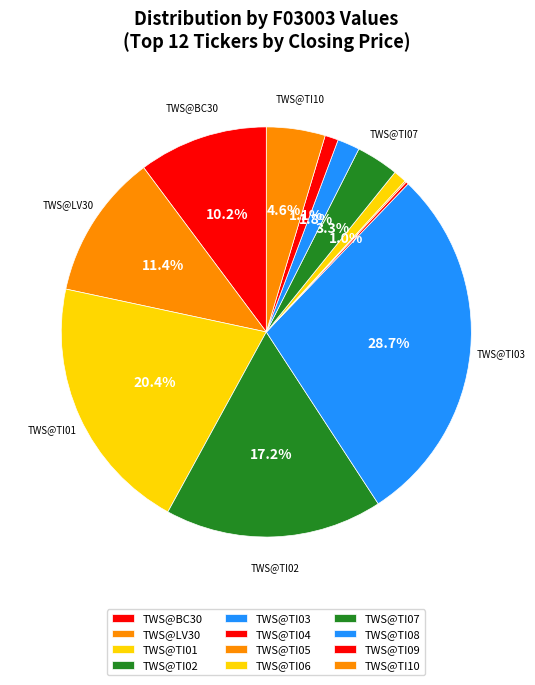

Is it true that TWS@TI08 is 2% of the pie?

True